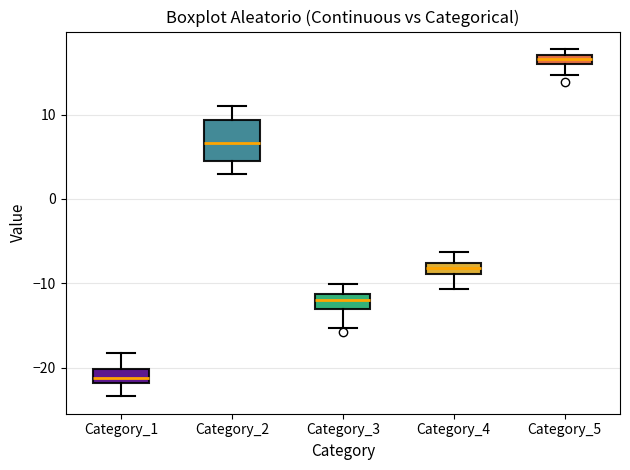

Where is the upper edge of the box for Category_1 on the y-axis? The values are not printed on the chart, so give them approximately, as read against the axis.

-20